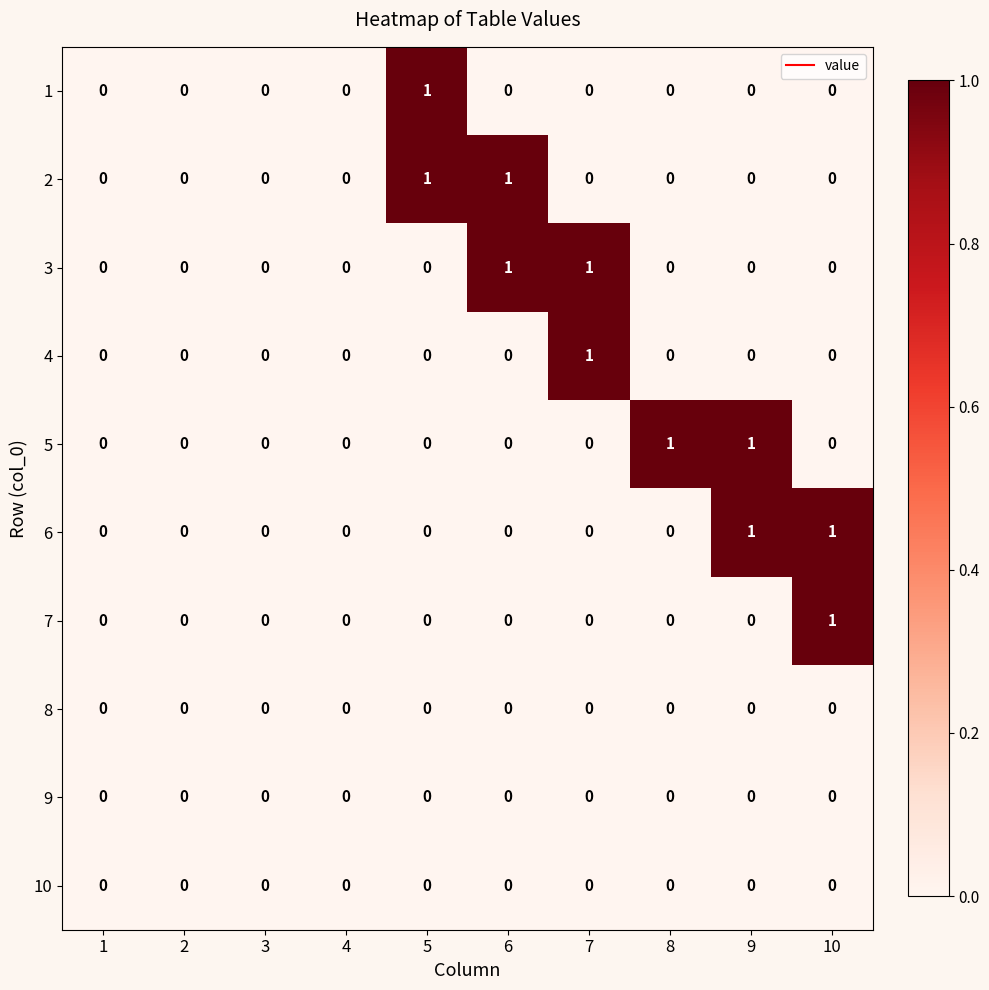

How many 5 values are between 0 and 1?

10